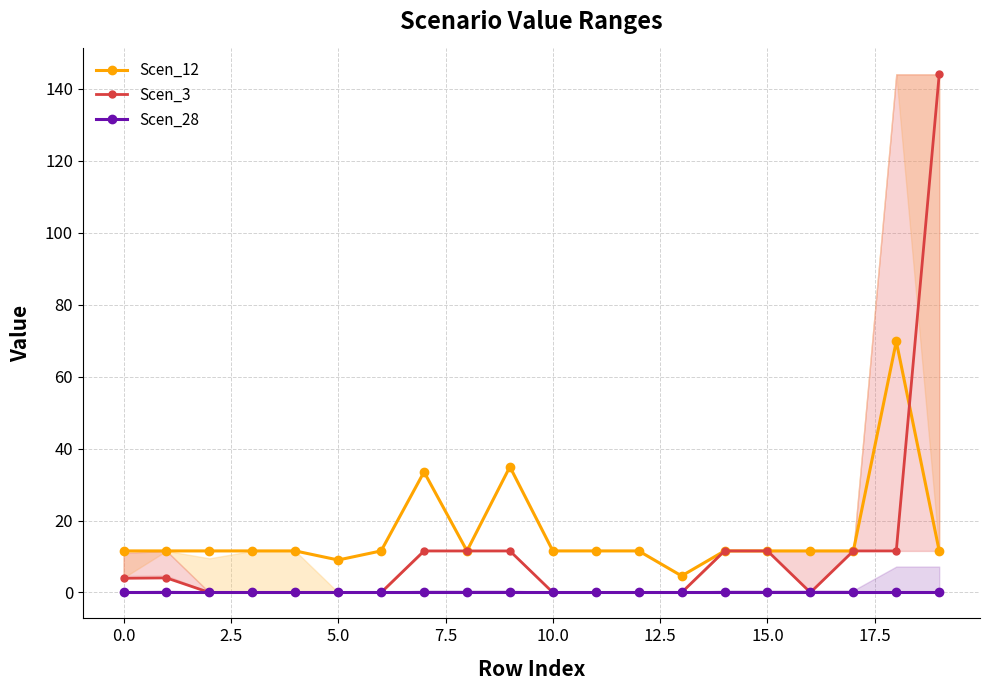

What is the lowest value of the Scen_12 series?

4.6